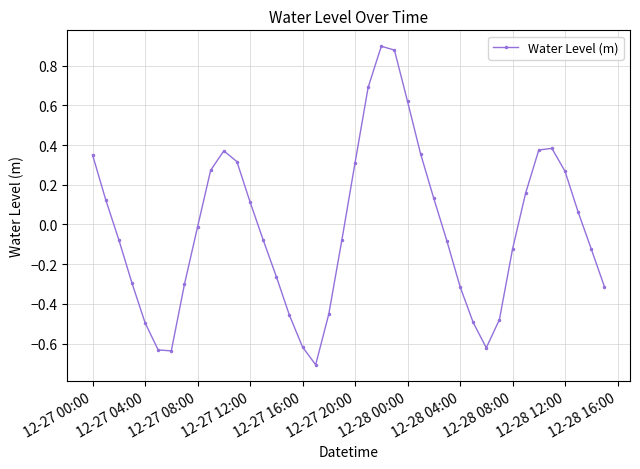

How many points are higher than both their immediate neighbors (excluding endpoints)?

3